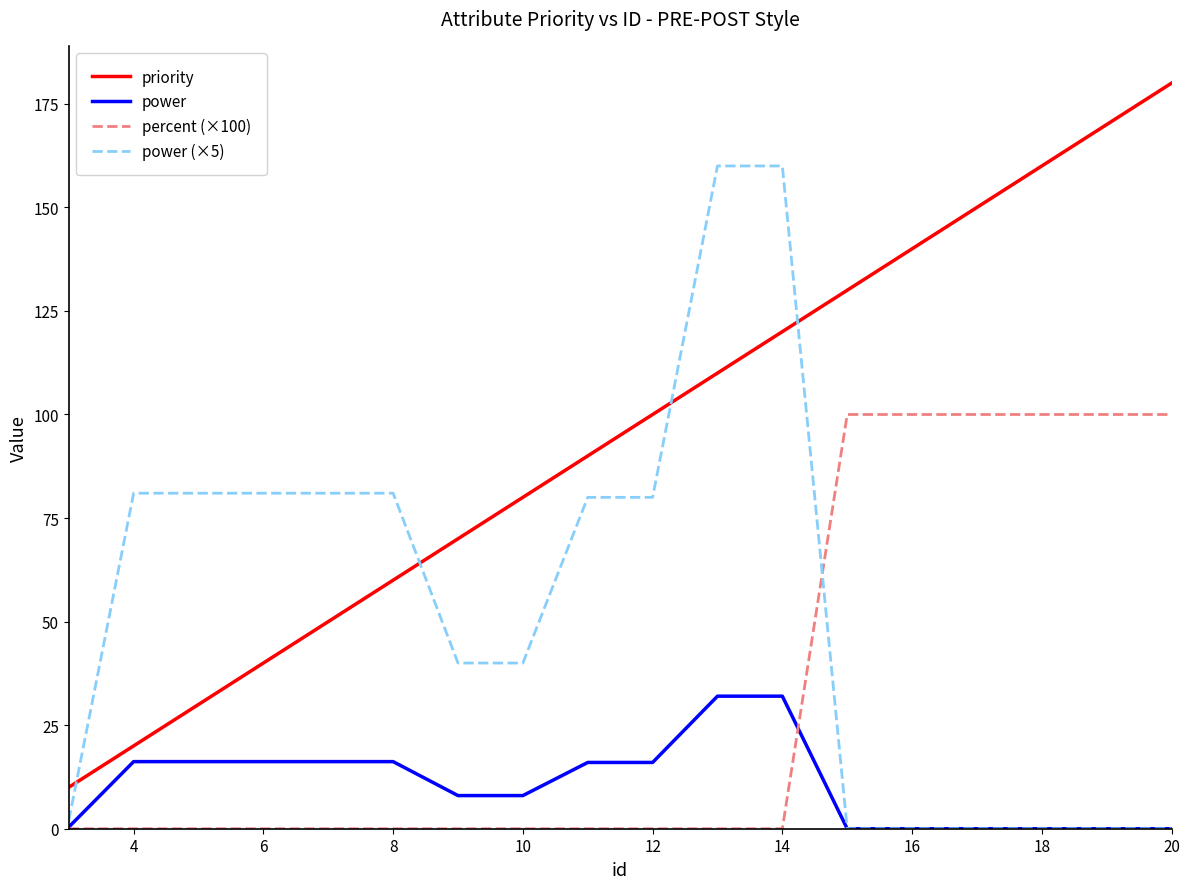

Rank the series by their maximum value, from highest to lowest.

priority, power (×5), percent (×100), power